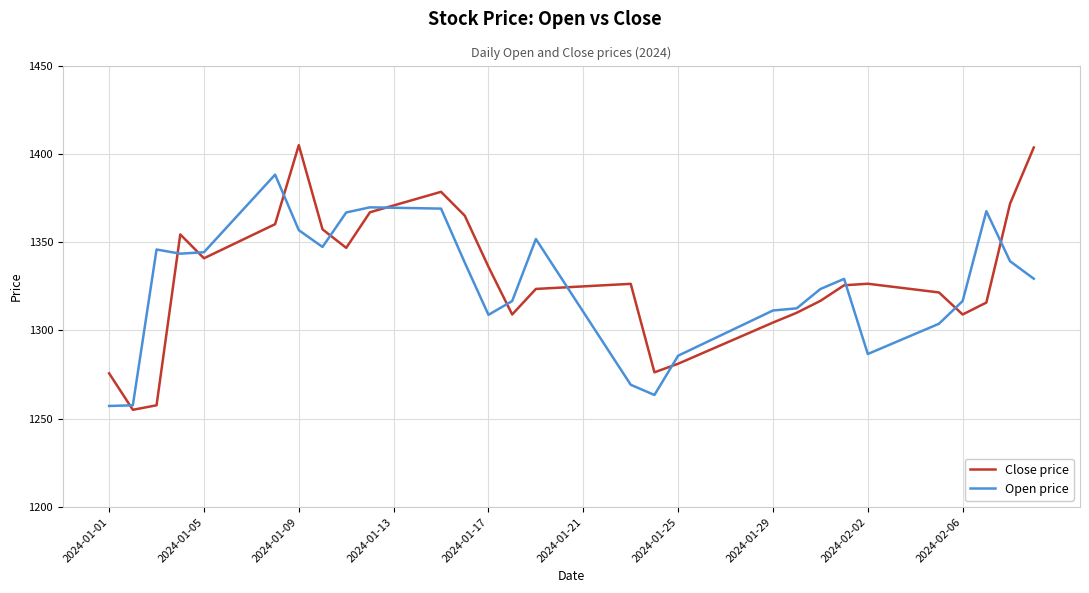

What is the minimum value for Close price?

1255.1